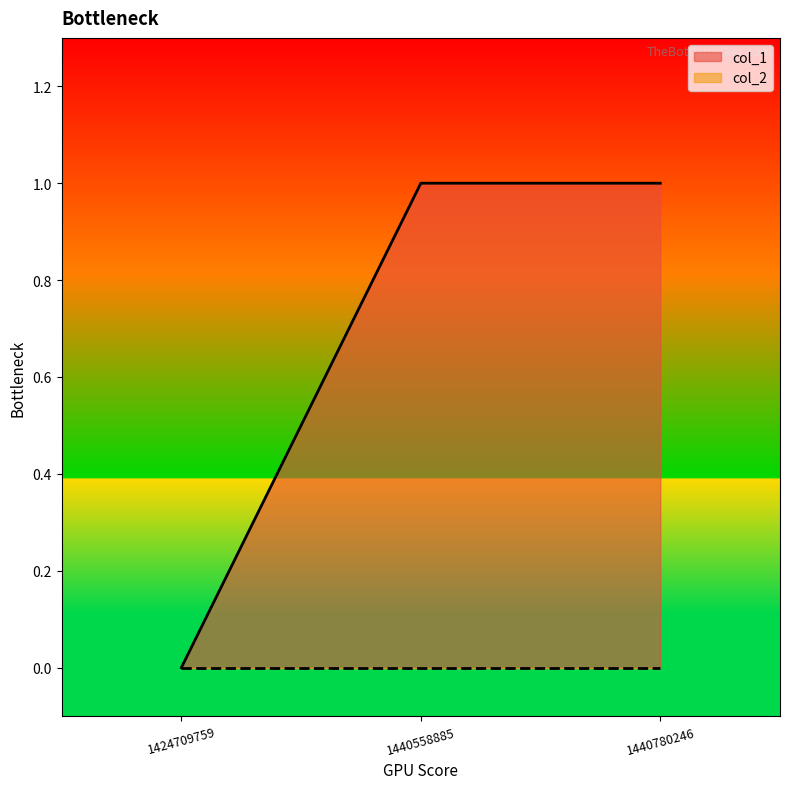

True or false: the data shows 0 at 1424709759.

True